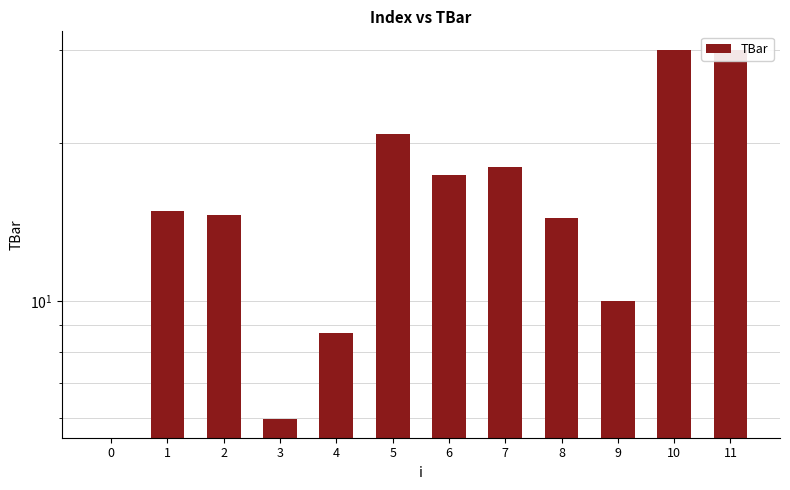

Rank the categories by value from highest to lowest.

10, 11, 5, 7, 6, 1, 2, 8, 9, 4, 3, 0